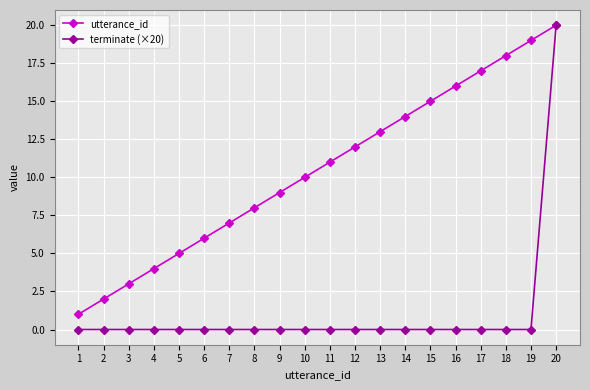

List the labels in order of utterance_id value, largest first.

20, 19, 18, 17, 16, 15, 14, 13, 12, 11, 10, 9, 8, 7, 6, 5, 4, 3, 2, 1